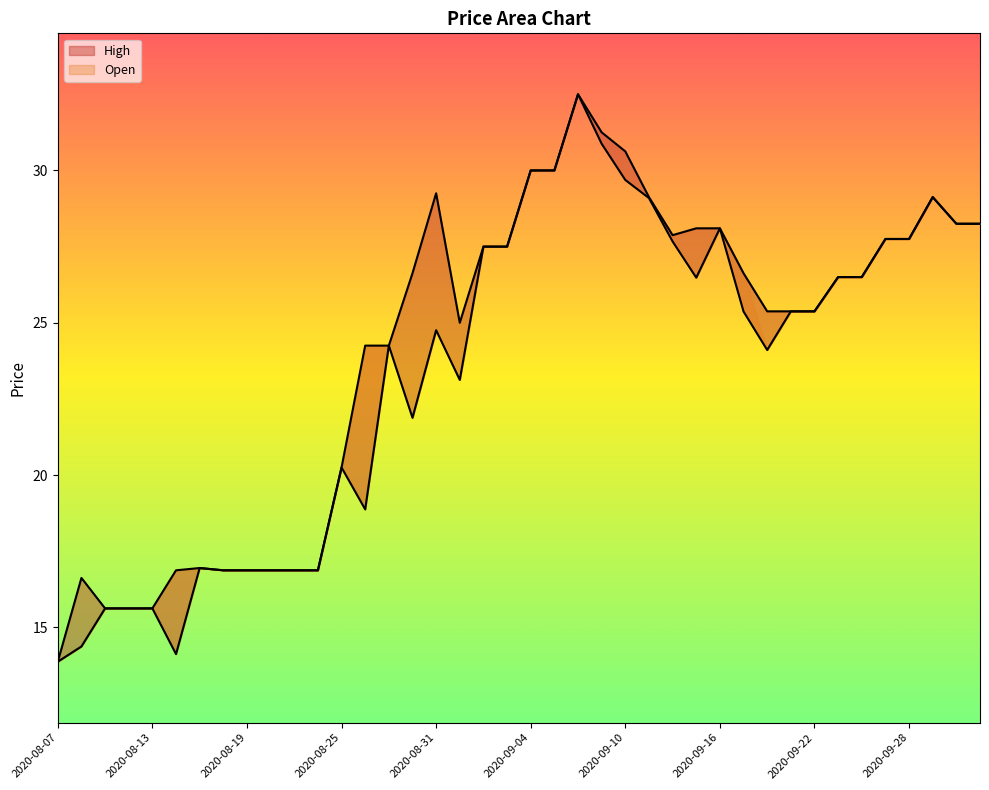

Which series changed the most between 2020-09-14 and 2020-09-17?

Open